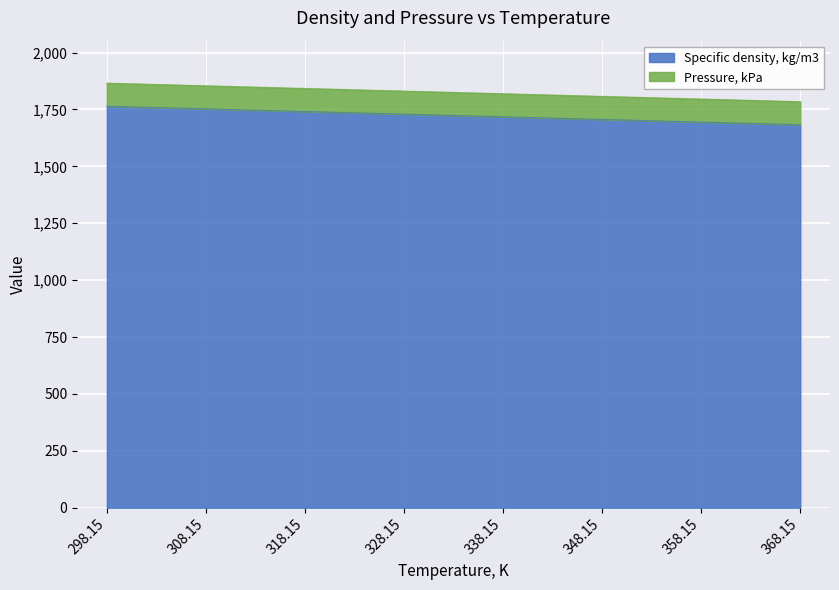

What is the sum of the values at 338.15 and 368.15?

3401.1